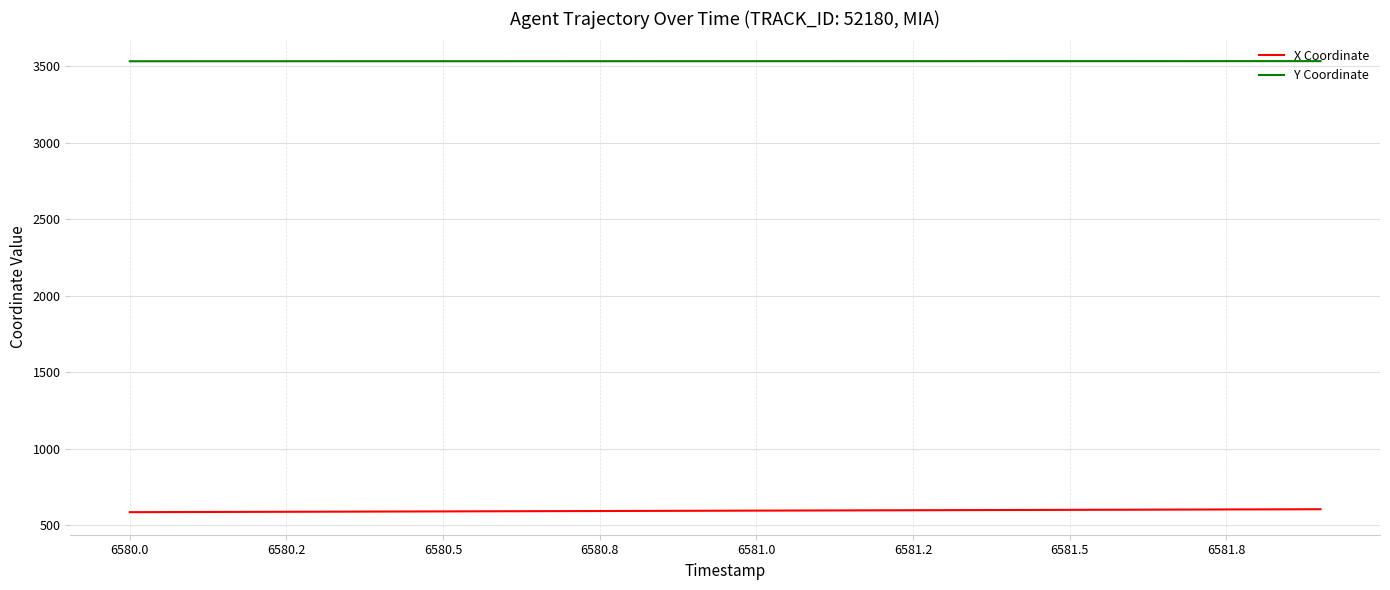

List the series in order of their overall mean, highest first.

Y Coordinate, X Coordinate